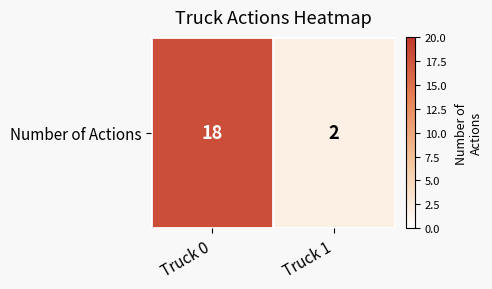

What is the difference between the values at Truck 0 and Truck 1?

16